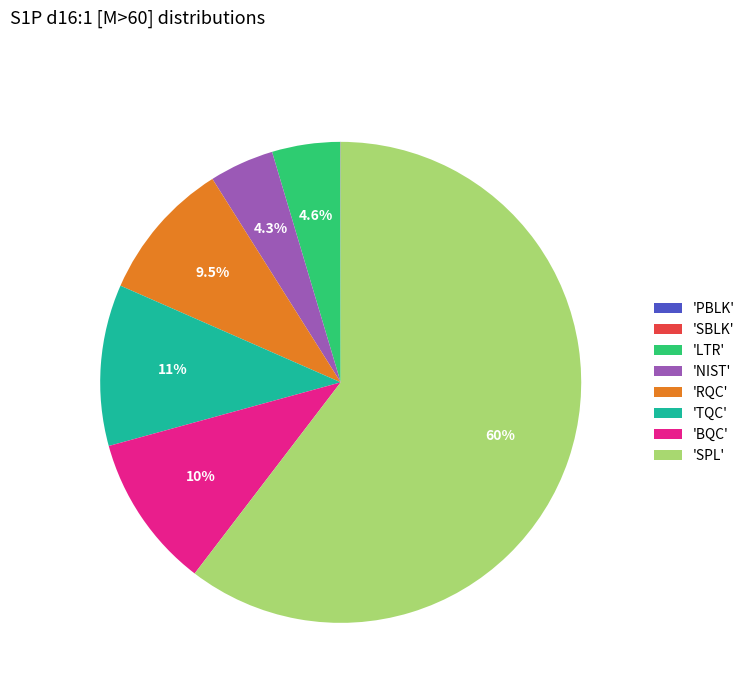

Which category has the biggest portion of the pie?

'SPL'